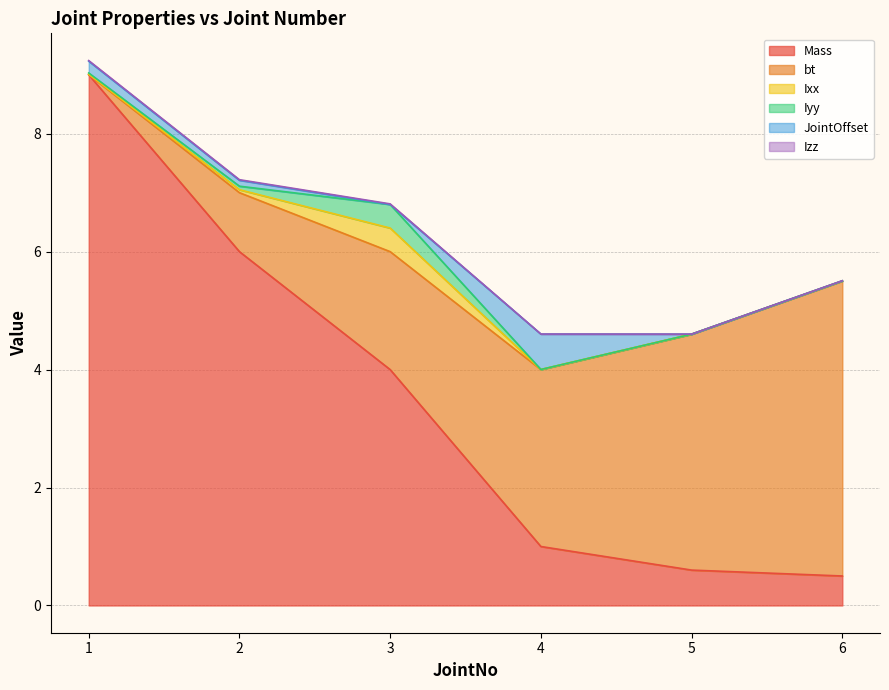

Count the number of data series in this chart.

6